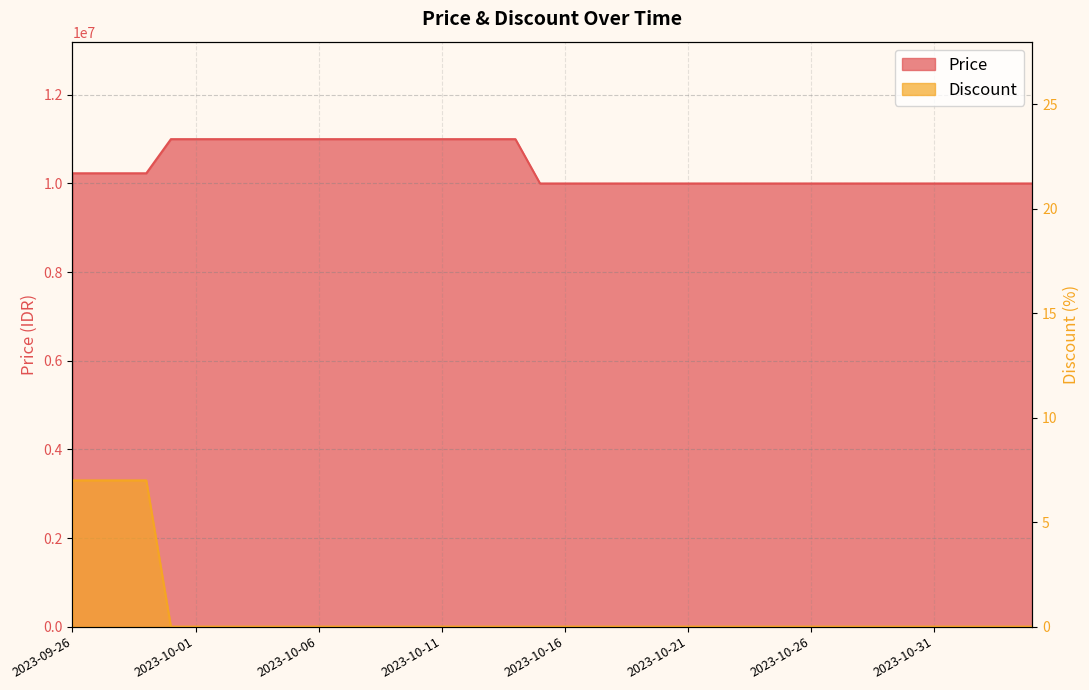

True or false: Price and Discount intersect in this chart.

False